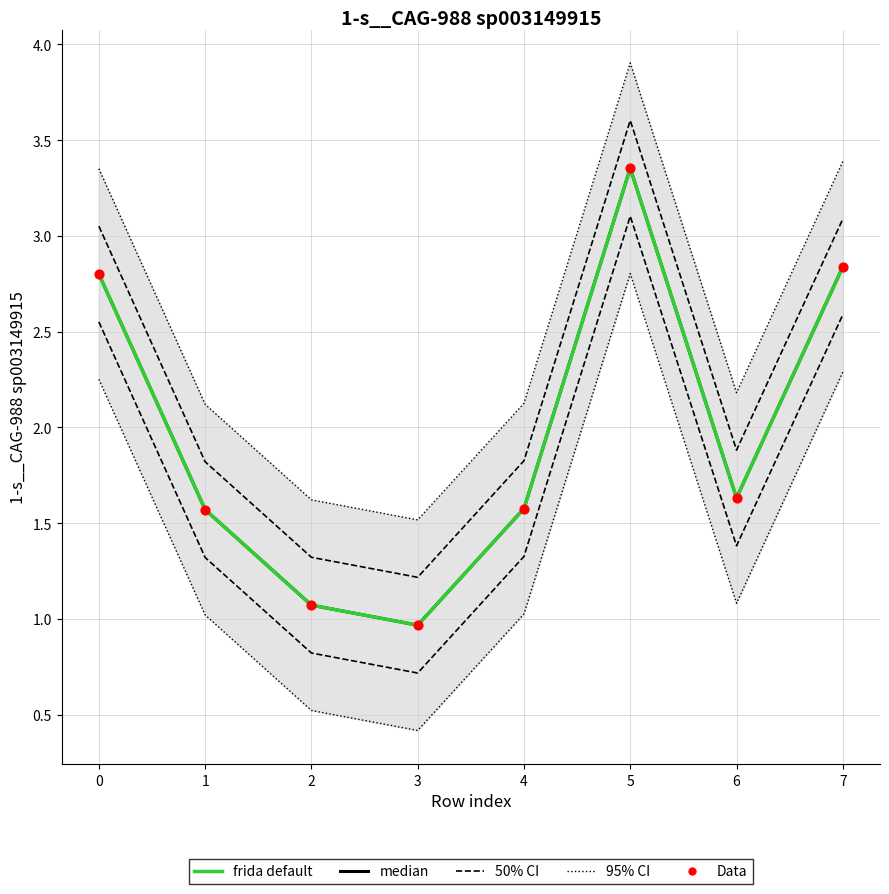

What is the total value across all series at 0?

14.8